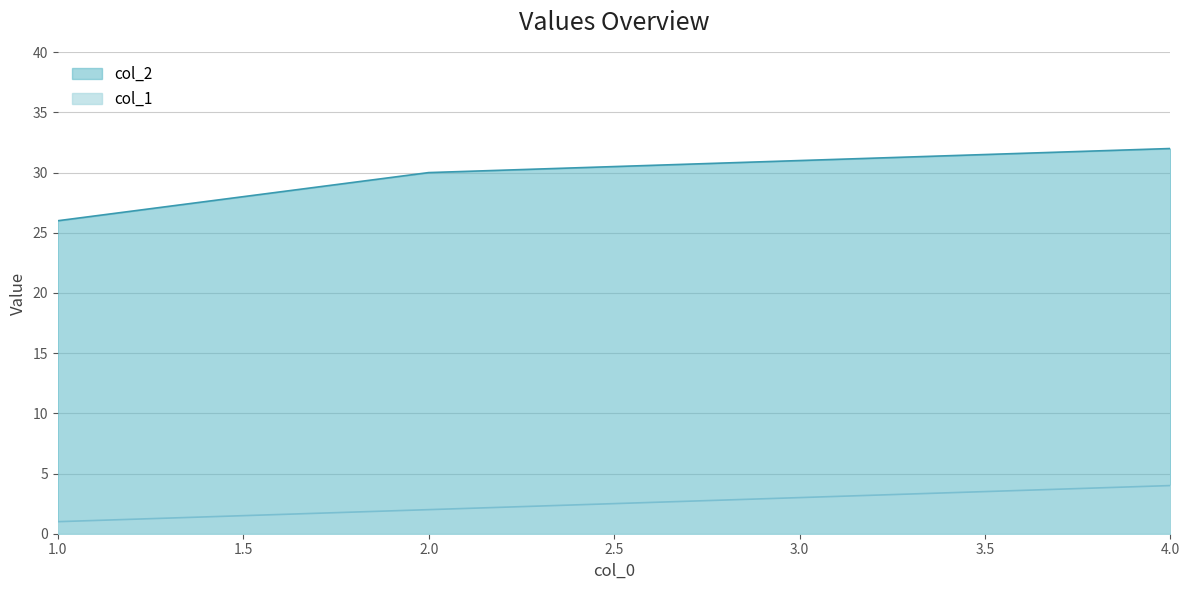

What is the value of the col_1 point at the 4th from the left?

4